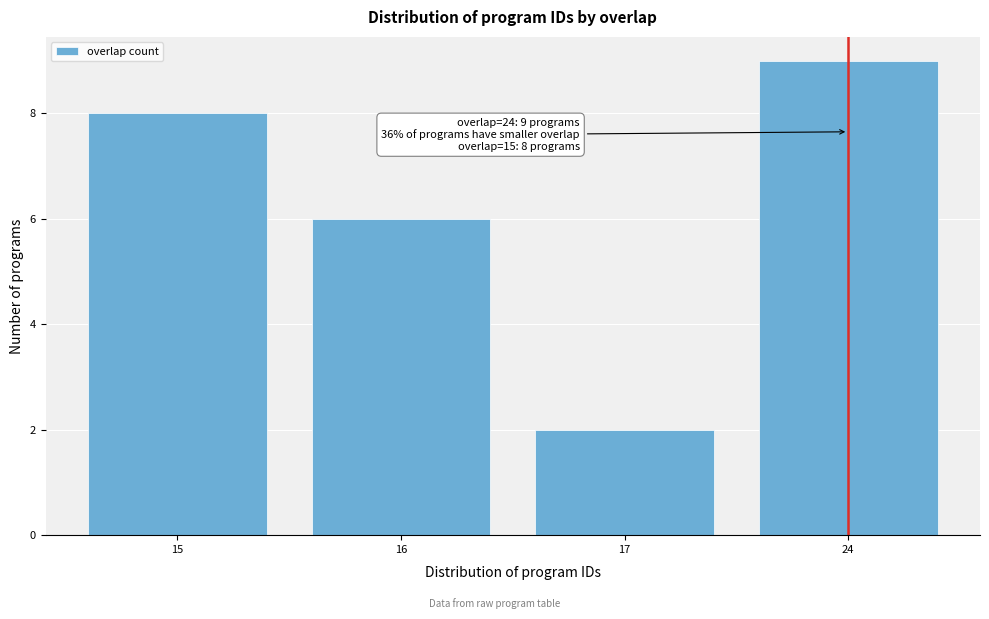

Reading left to right, extract all data points from this chart.

15=8	16=6	17=2	24=9